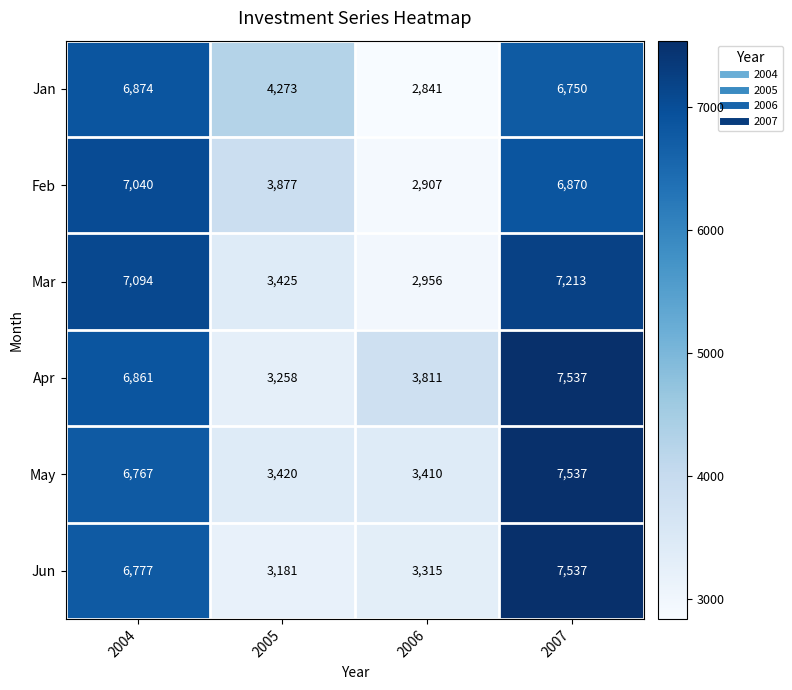

True or false: May has a value of 5103 at 2005.

False